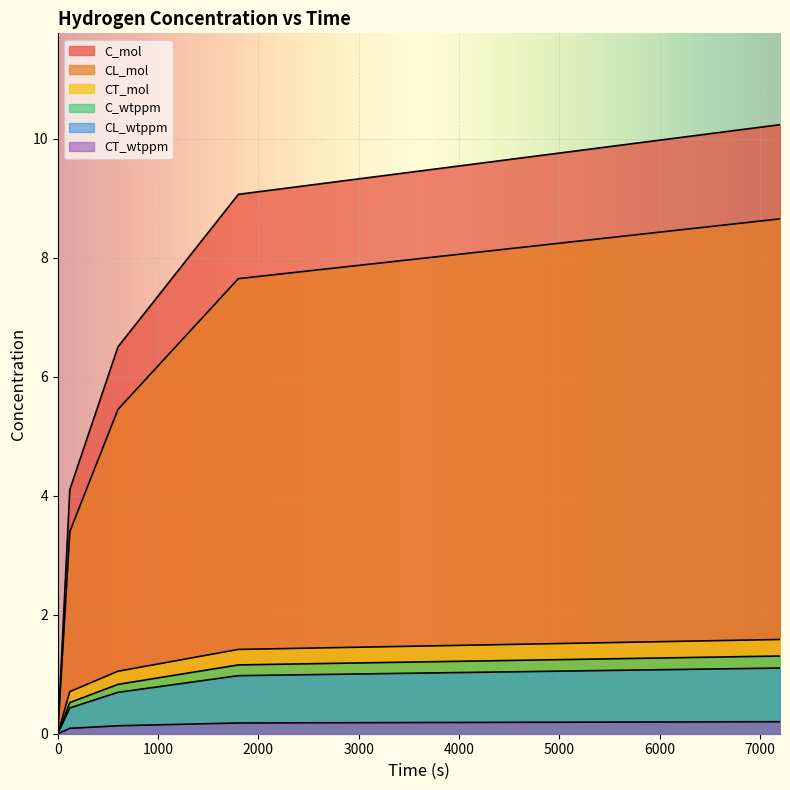

At how many categories does at least one series exceed 9?

2